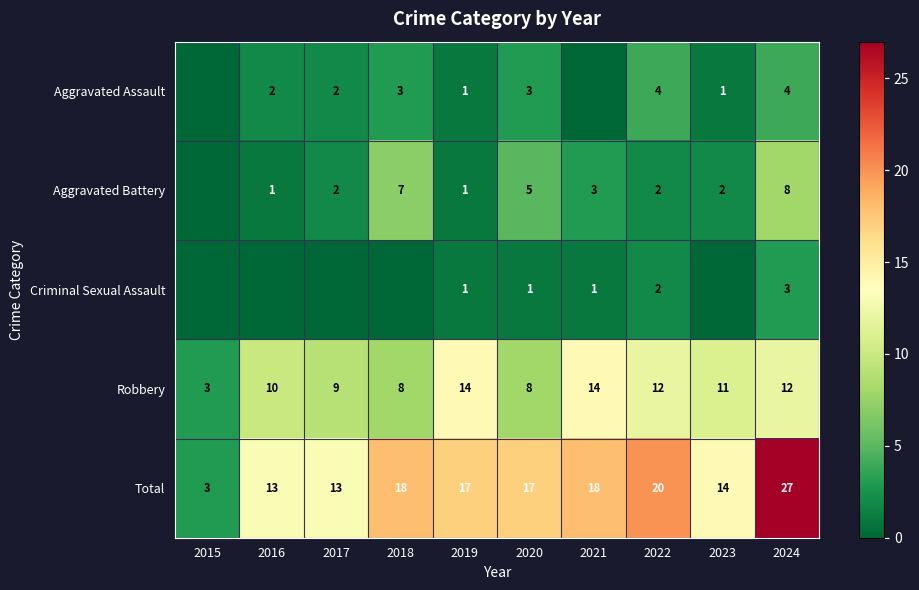

What is the approximate value of Total at 2021?

18